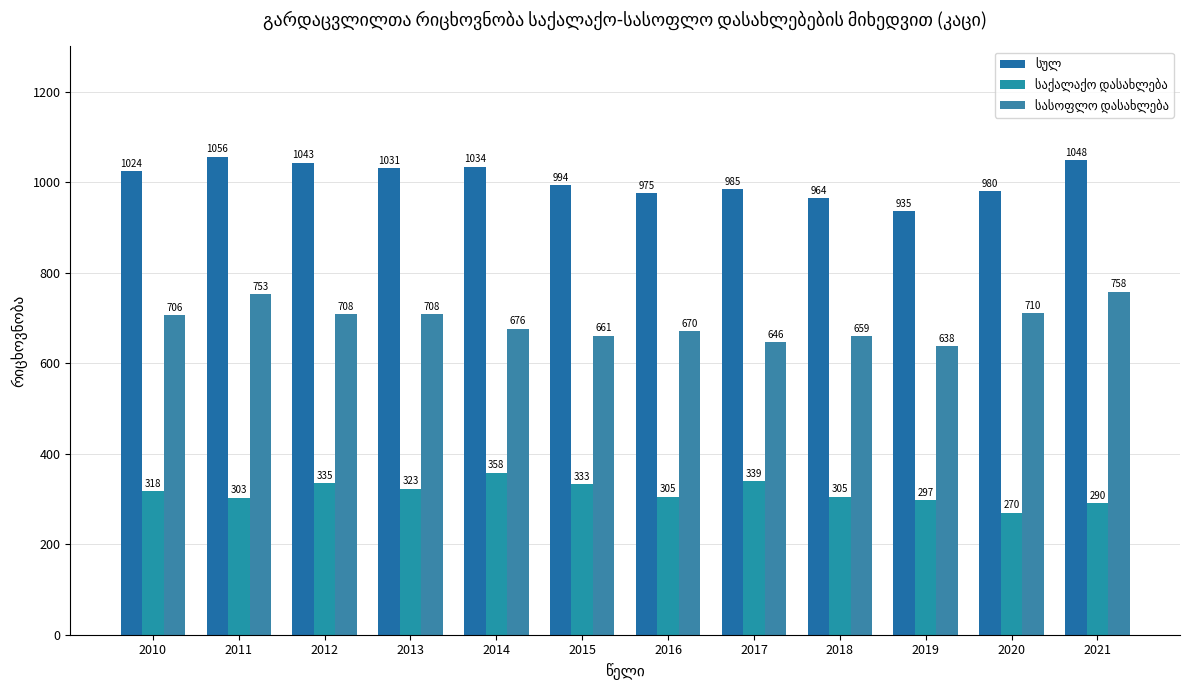

Rank the categories by სასოფლო დასახლება value from lowest to highest.

2019, 2017, 2018, 2015, 2016, 2014, 2010, 2012, 2013, 2020, 2011, 2021